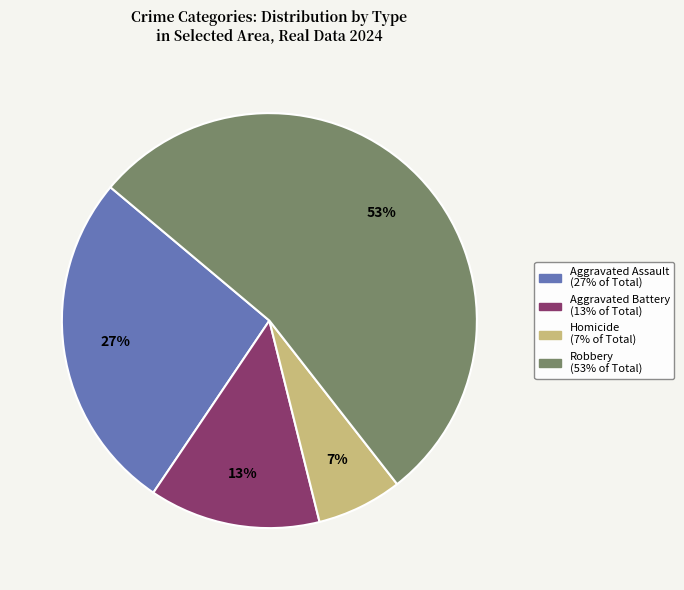

Rank the categories by value from highest to lowest.

Robbery, Aggravated Assault, Aggravated Battery, Homicide